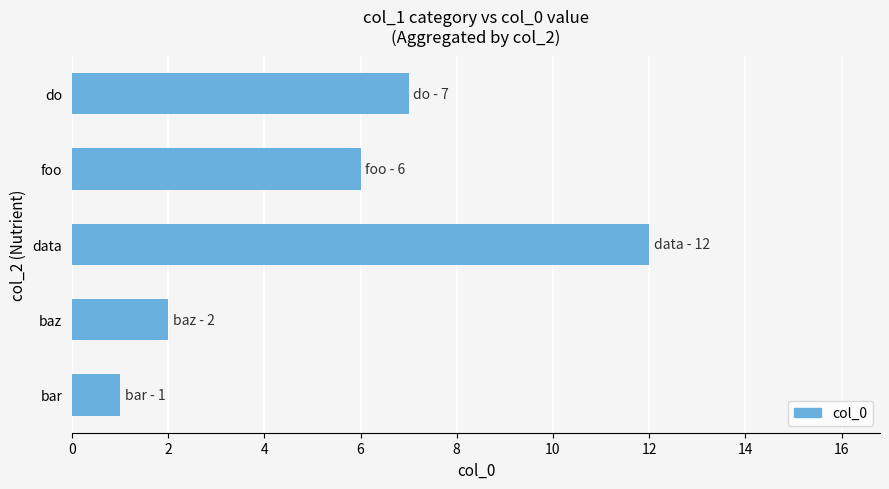

What is the difference between the maximum and minimum values?

11